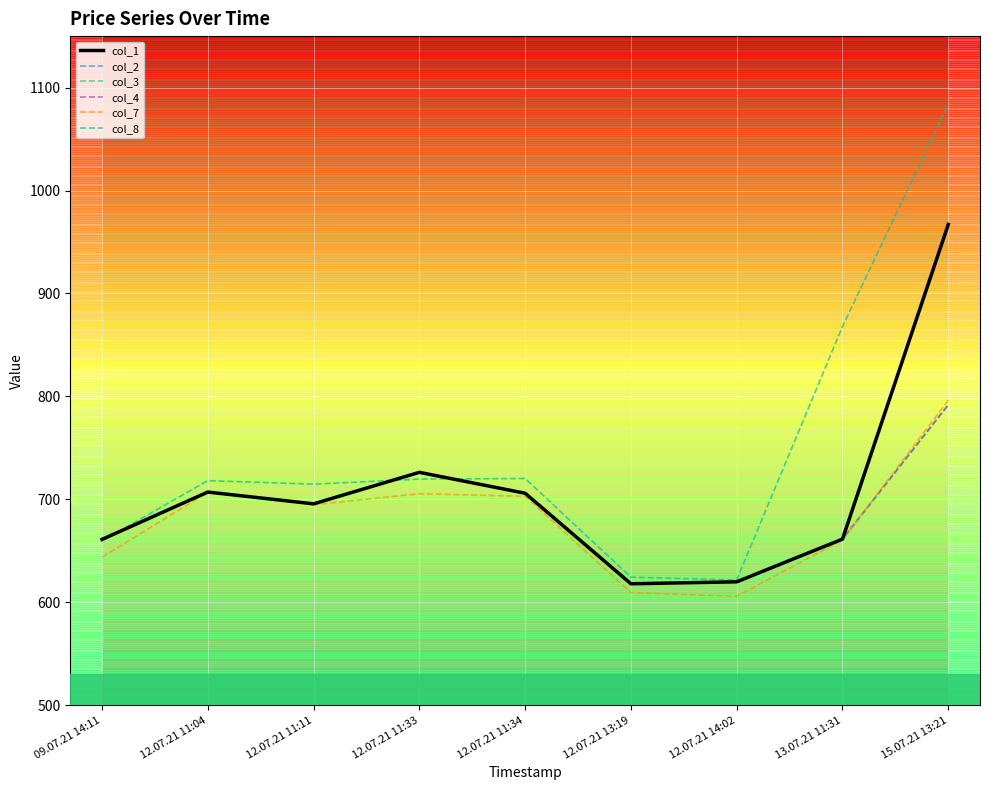

Does the chart display data point markers on the line(s)?

No